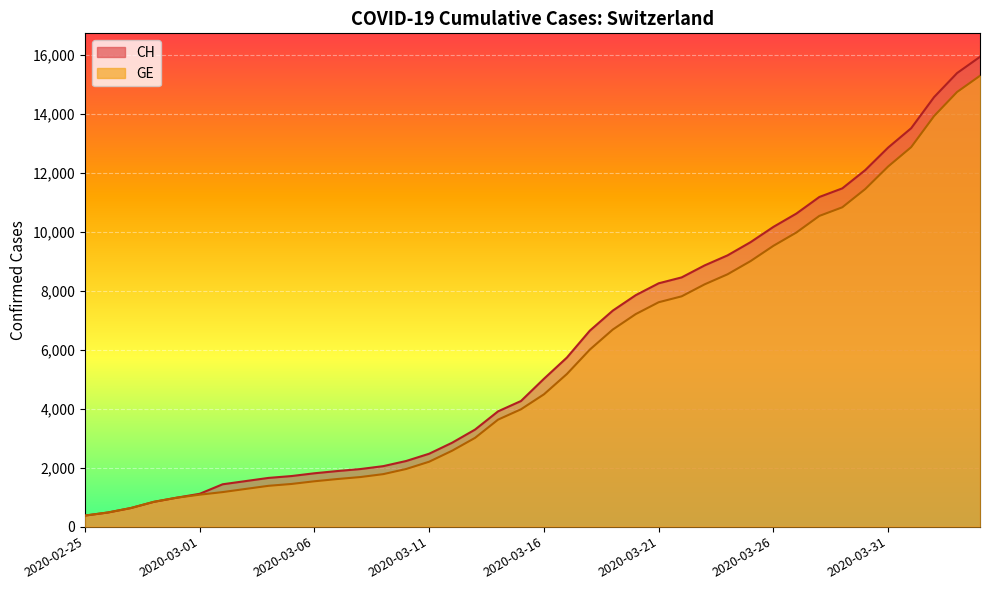

The value of CH at 2020-03-26 is 10162. True or false?

True